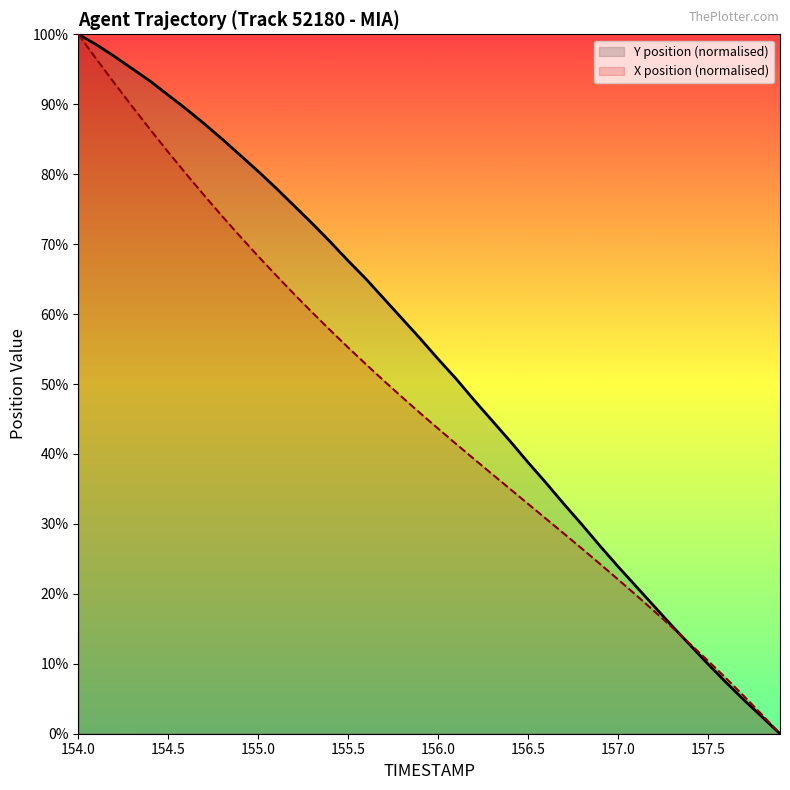

Which has a higher value, 154.4 or 154.5?

154.4